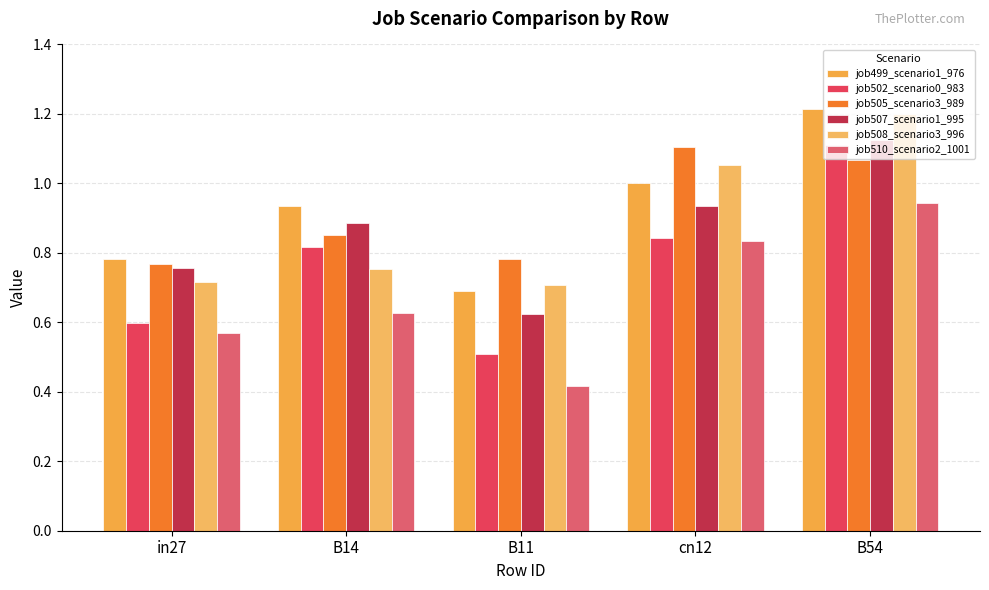

What are all the series names shown in the legend?

job499_scenario1_976, job502_scenario0_983, job505_scenario3_989, job507_scenario1_995, job508_scenario3_996, job510_scenario2_1001